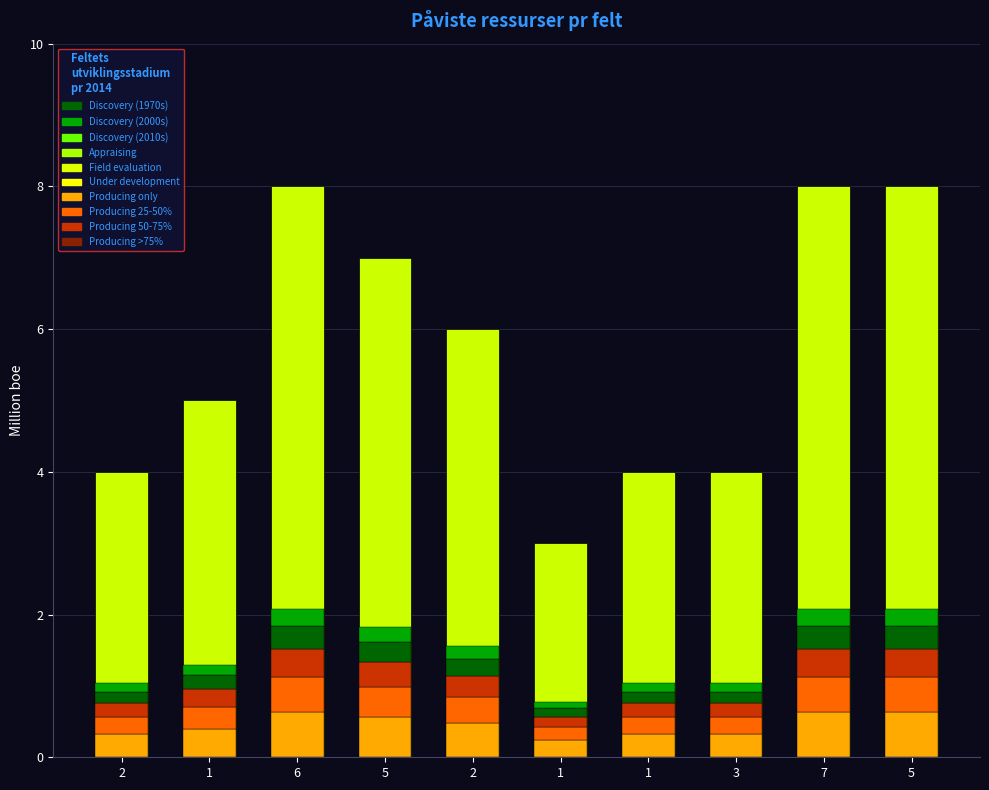

Reading right to left, extract all data points from this chart.

8	8	4	4	3	6	7	8	5	4